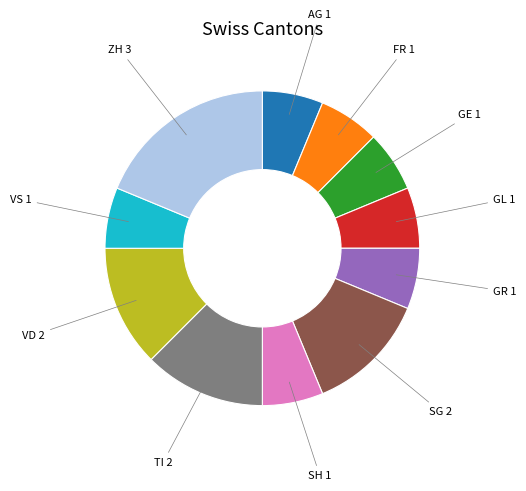

Is there any slice that represents more than half of the pie?

No